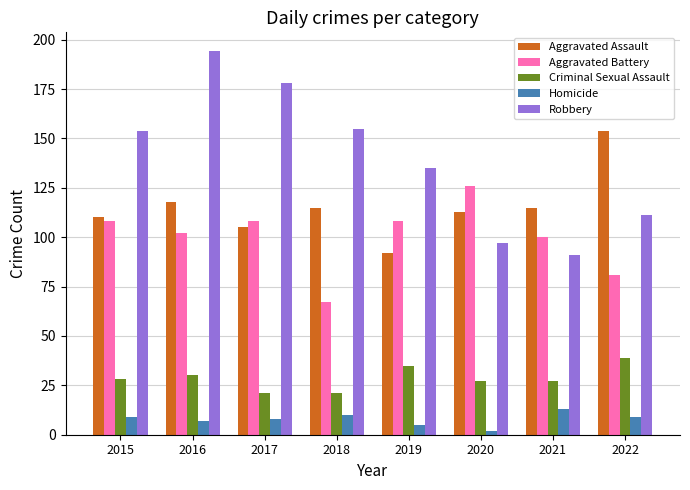

What is the difference between the second highest and second lowest values in the Criminal Sexual Assault series?

14